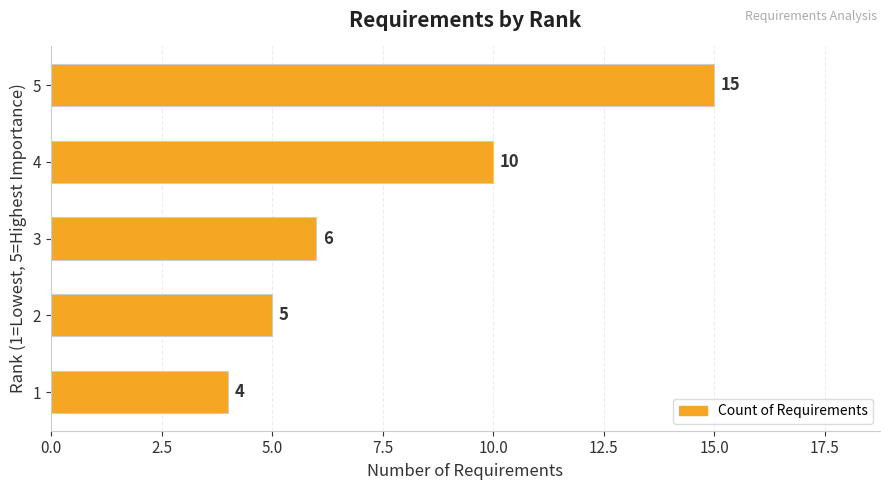

List the labels in order of value, smallest first.

1, 2, 3, 4, 5